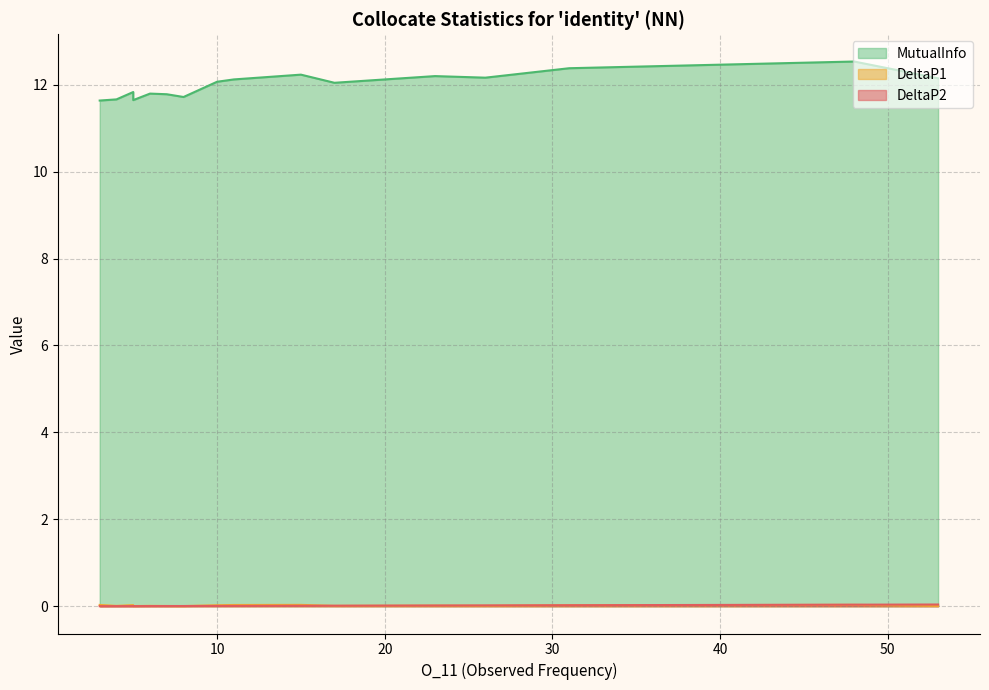

At which category is the sum across all series the highest?

48